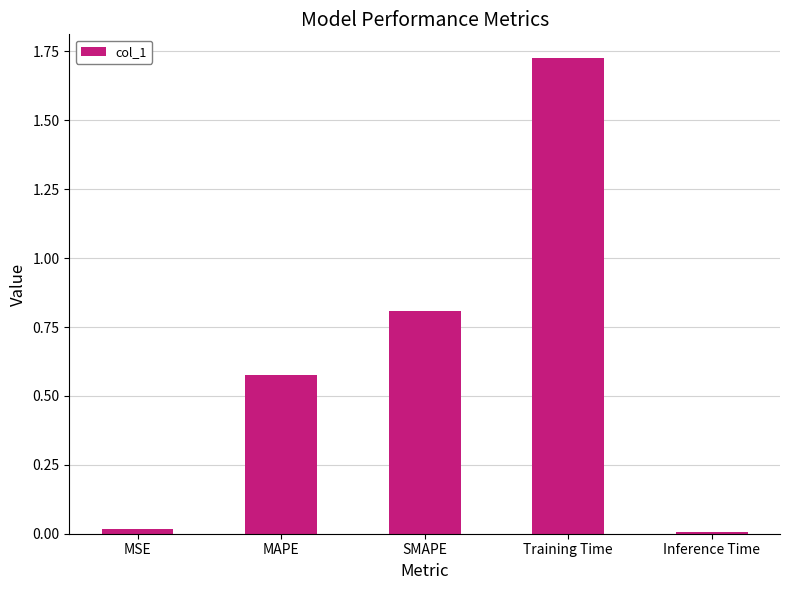

What is the change in value from MSE to MAPE?

+0.6